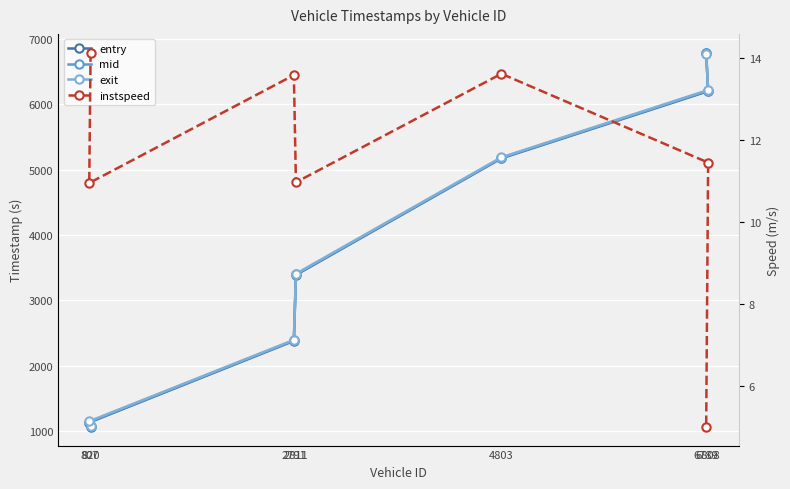

Reading left to right, what are all the values shown in this chart?

entry: 820=1068.5	807=1134.8	2791=2381.1	2811=3389.1	4803=5169.7	6808=6196.5	6789=6775.7
mid: 820=1076.3	807=1145.3	2791=2389.5	2811=3399.0	4803=5178.2	6808=6206.4	6789=6786.1
exit: 820=1083.8	807=1154.1	2791=2396.9	2811=3407.8	4803=5185.6	6808=6214.9	6789=6764.6
instspeed: 820=14.1	807=10.9	2791=13.6	2811=11.0	4803=13.6	6808=11.4	6789=5.0